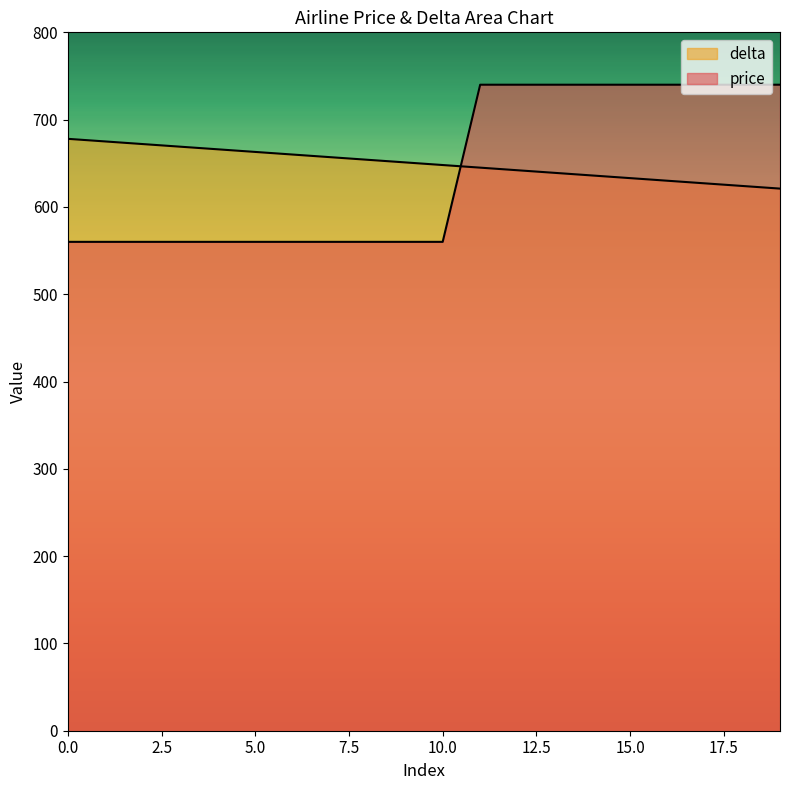

Rank the series at 12 from highest to lowest value.

price, delta